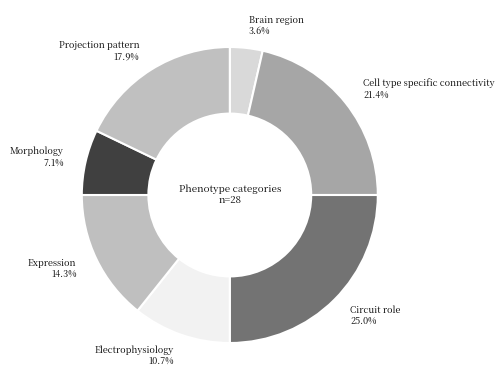

The Brain region slice represents 17% of the pie. True or false?

False